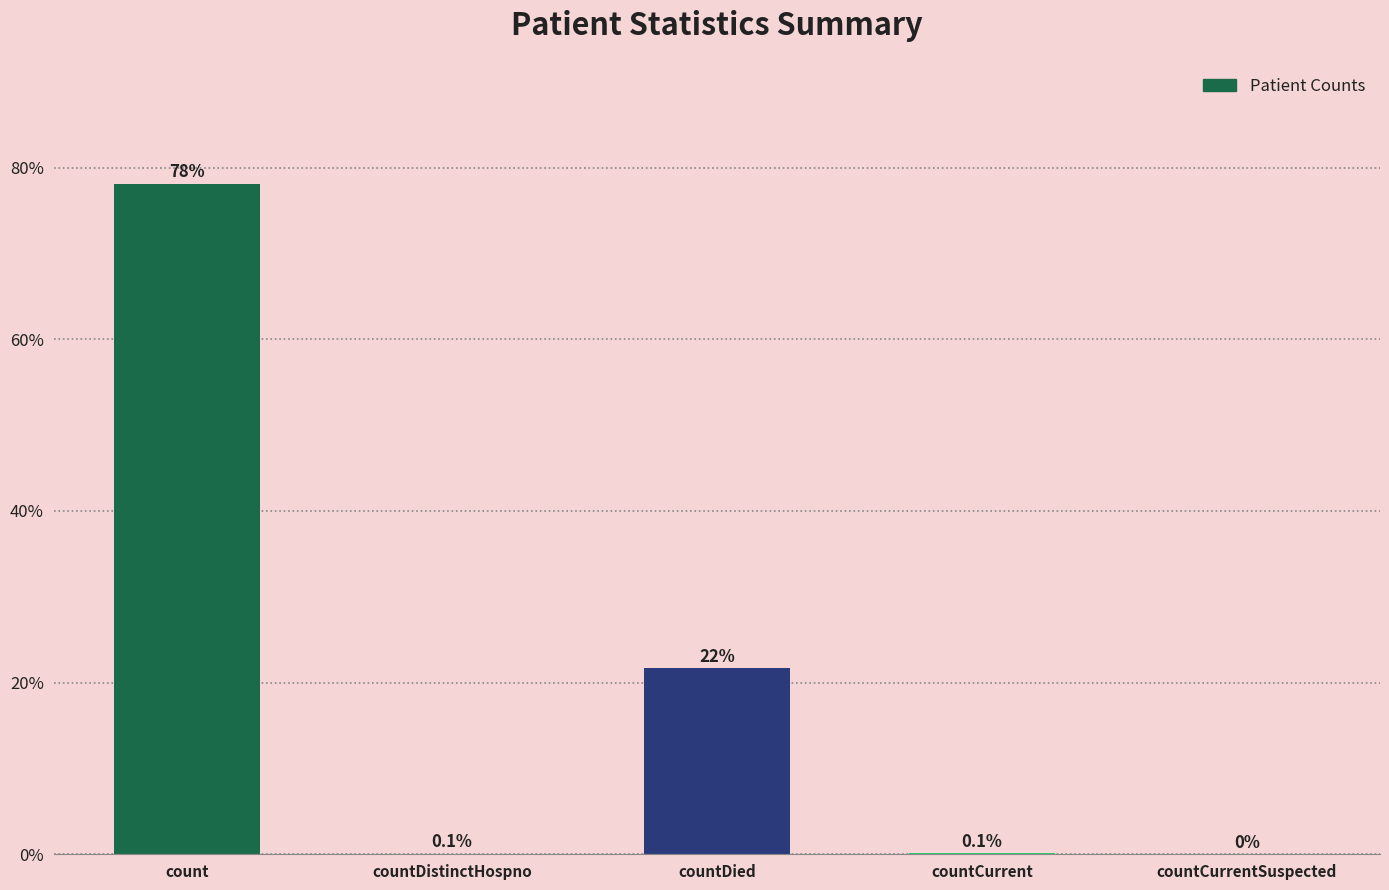

What is the greatest value displayed?

78.1